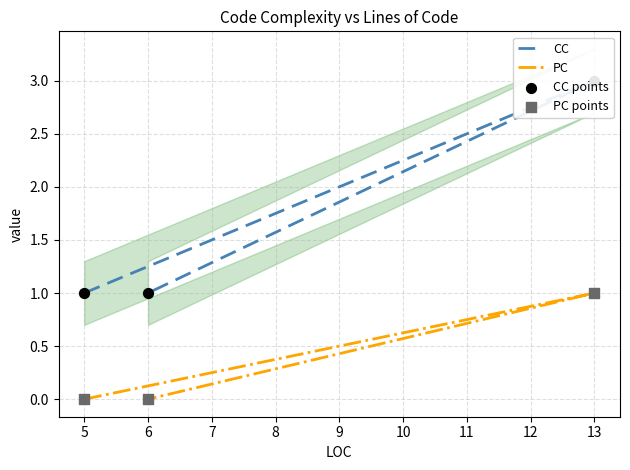

Which series reaches the maximum Y coordinate?

CC